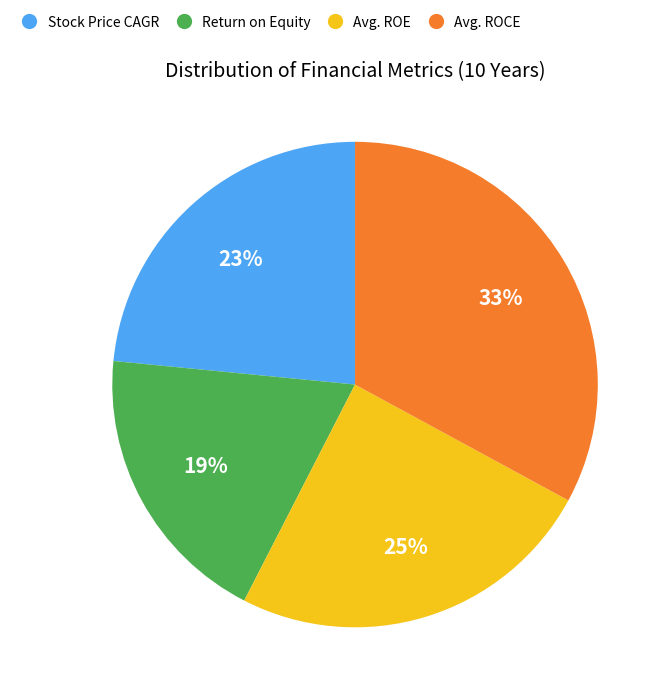

Rank the categories by value from highest to lowest.

Avg. ROCE, Avg. ROE, Stock Price CAGR, Return on Equity